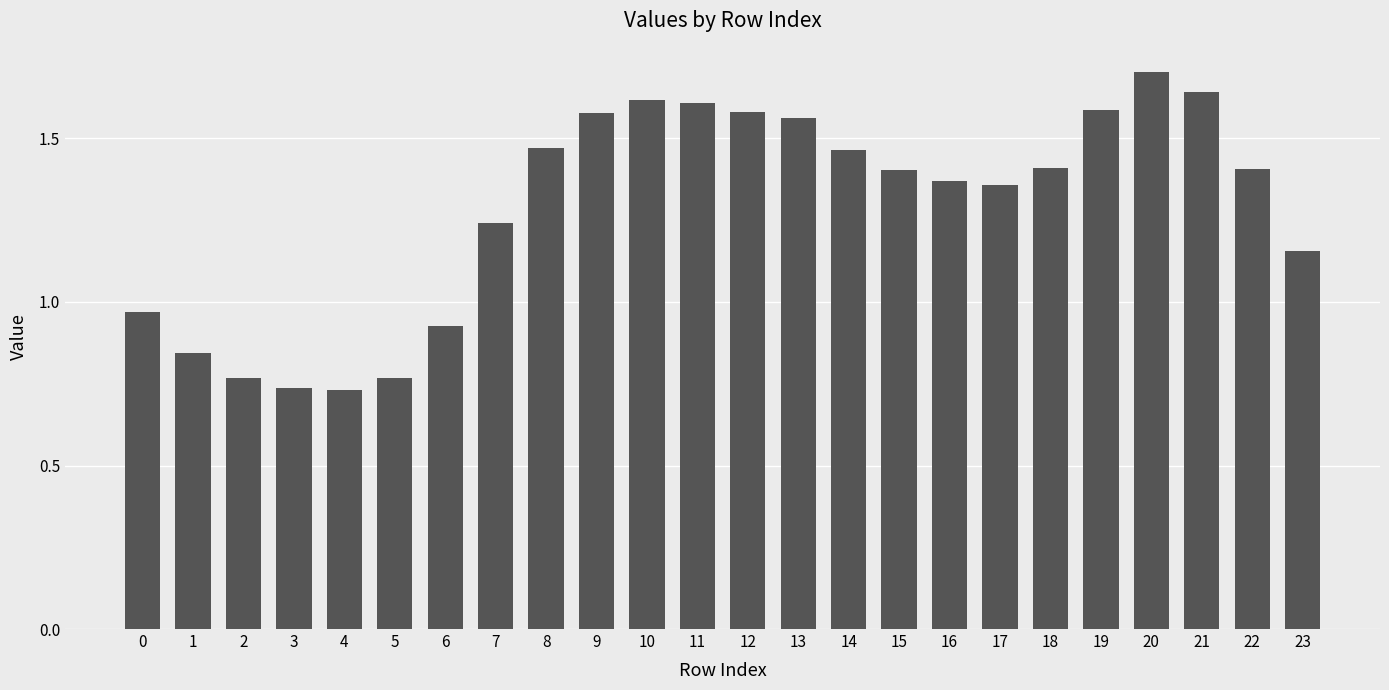

True or false: the data shows 1.5 at 1.

False